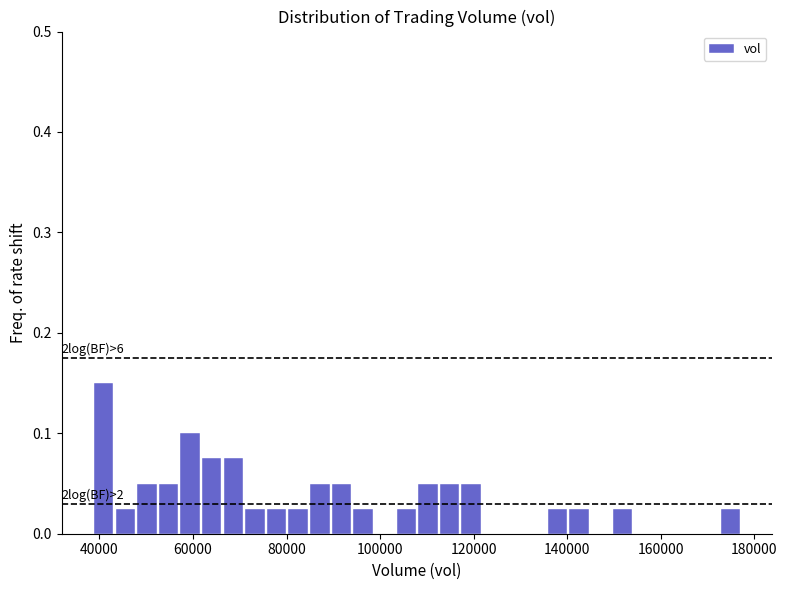

Around what value on the x-axis is the tallest bar? Give the approximate position of its centre, as read against the axis.

40000